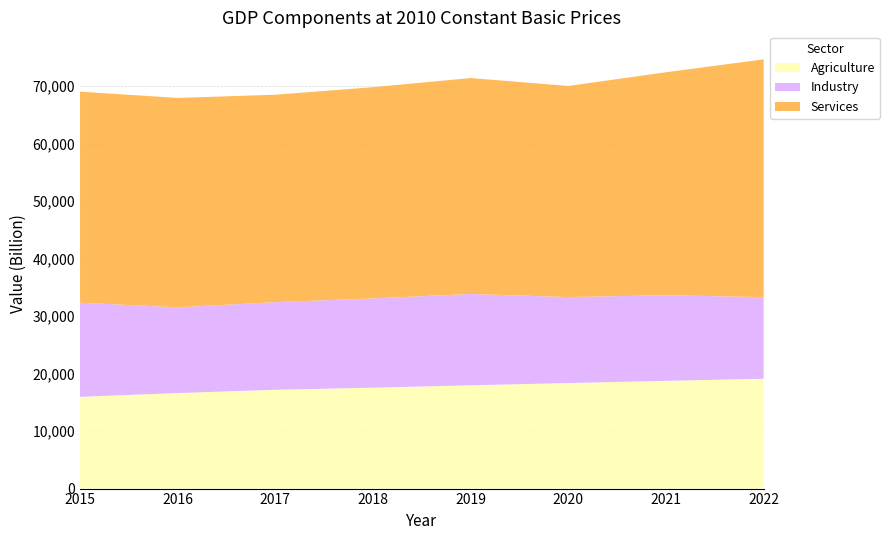

Reading right to left, what are all the values shown in this chart?

Agriculture: 19091.1	18738.4	18348.2	17958.6	17544.2	17179.5	16607.3	15952.2
Industry: 14195.6	14883.8	14953.7	15882.4	15523.4	15238.3	14918.1	16366.7
Services: 41352.8	38771.5	36712.5	37546.9	36732.4	36073.2	36405.8	36705.1